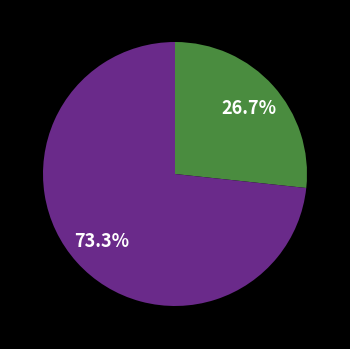

Does any single category account for the majority?

Yes